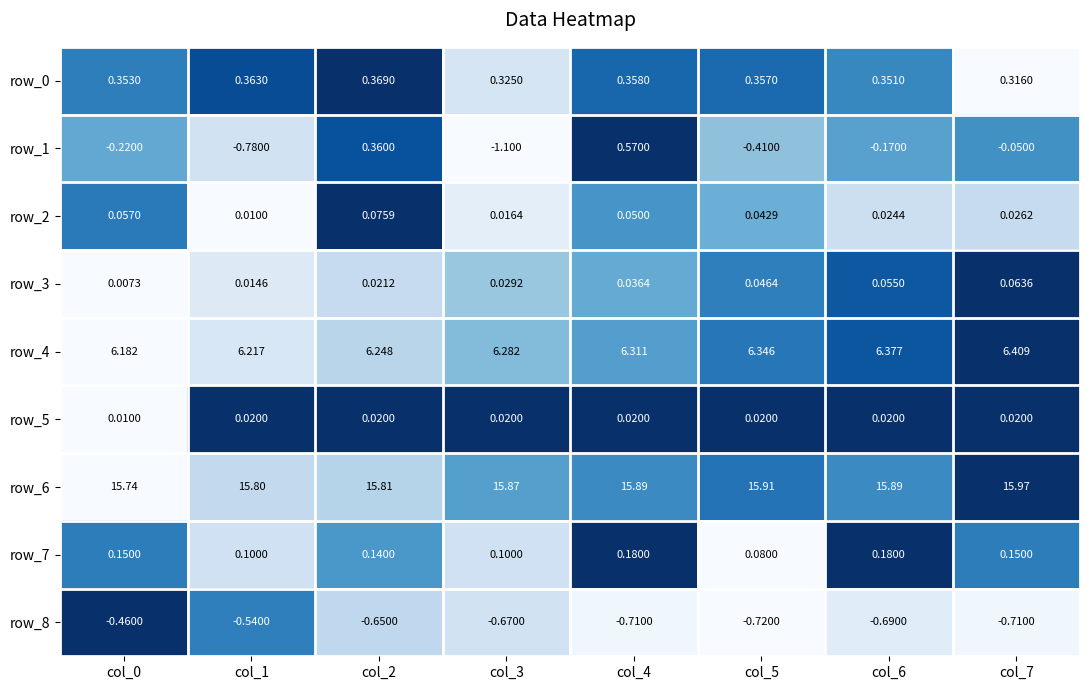

What is the sum of all row_4 values?

50.4